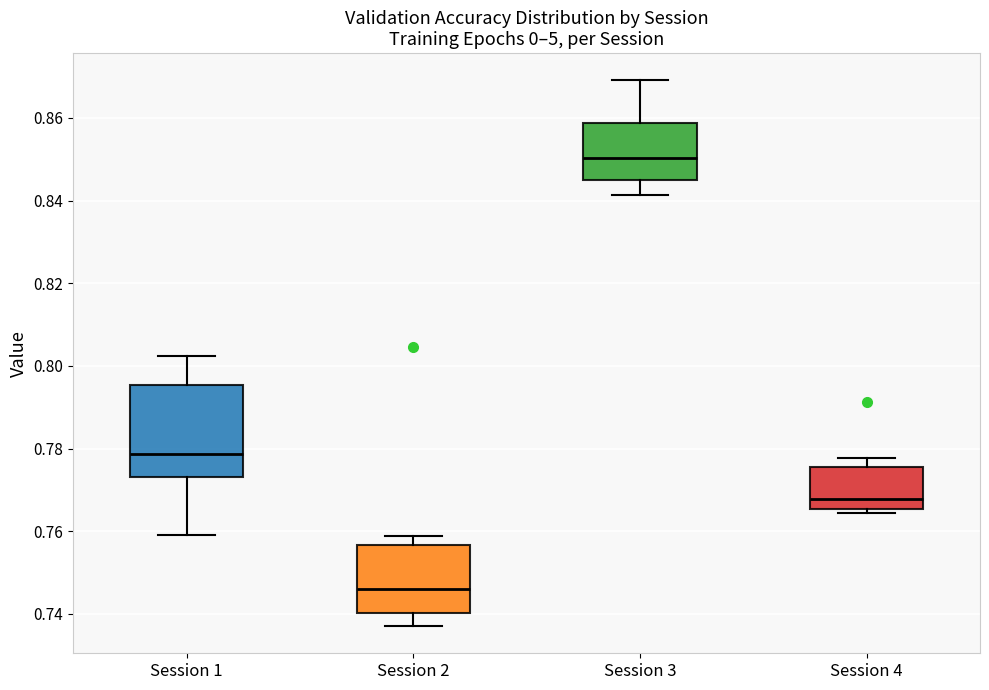

Comparing the boxes themselves (not the whiskers), which one is the tallest?

Session 1